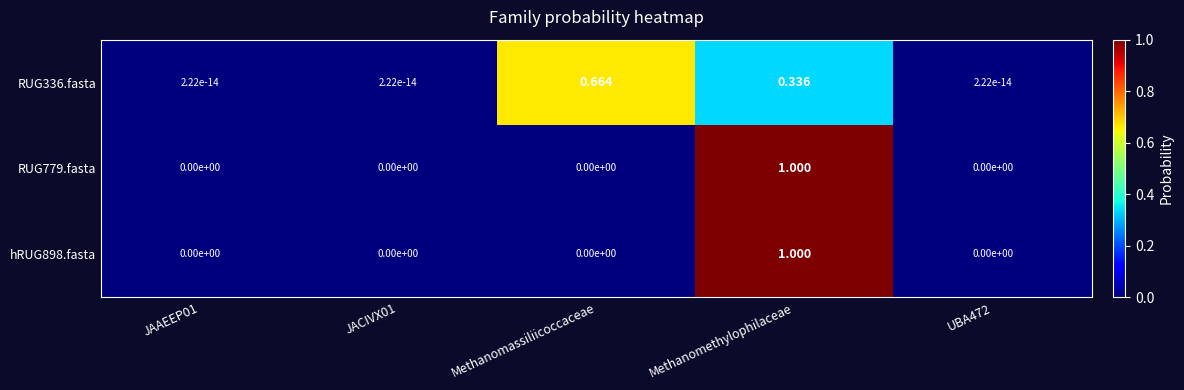

How many series are shown in this chart?

3